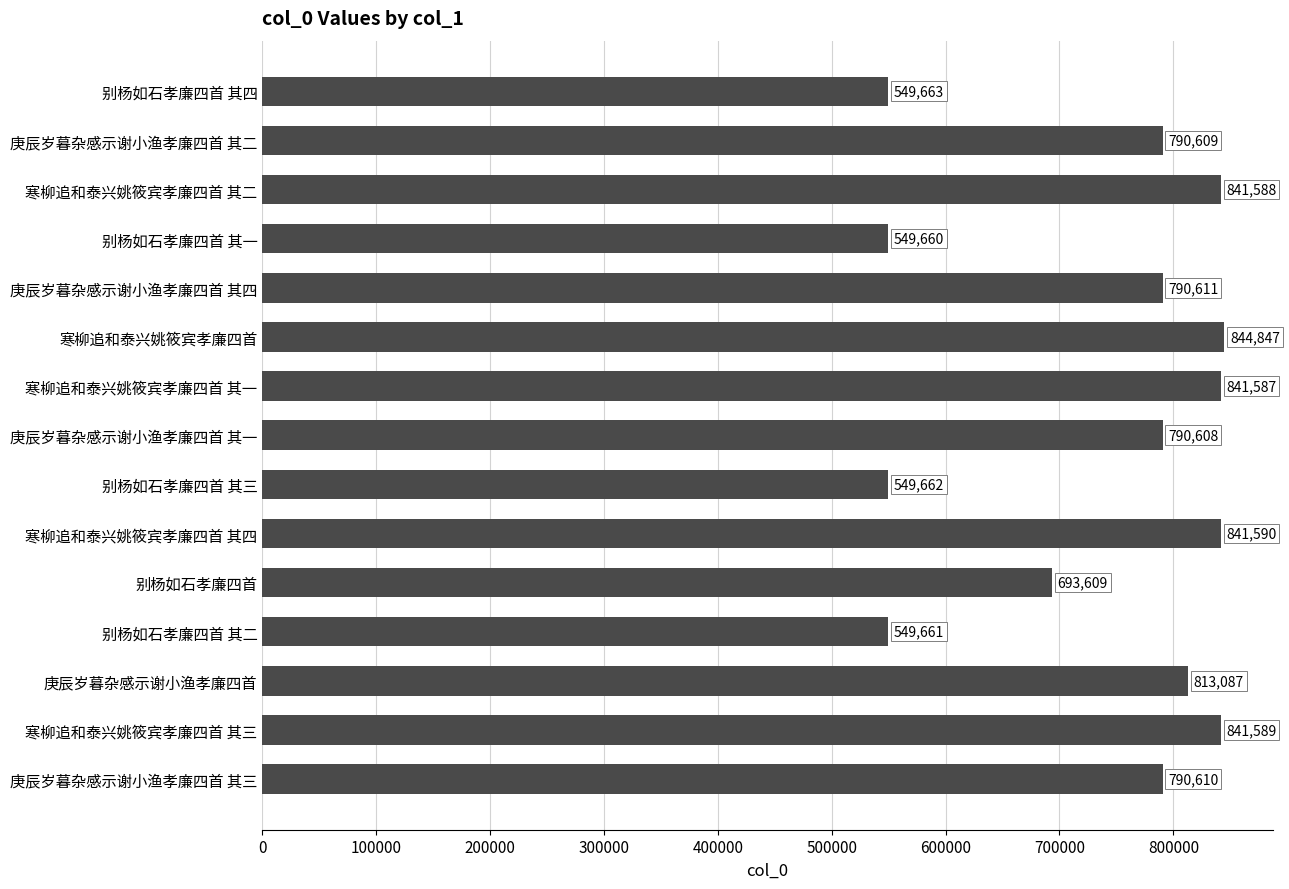

What is the value of the 12th bar from the top?

549661